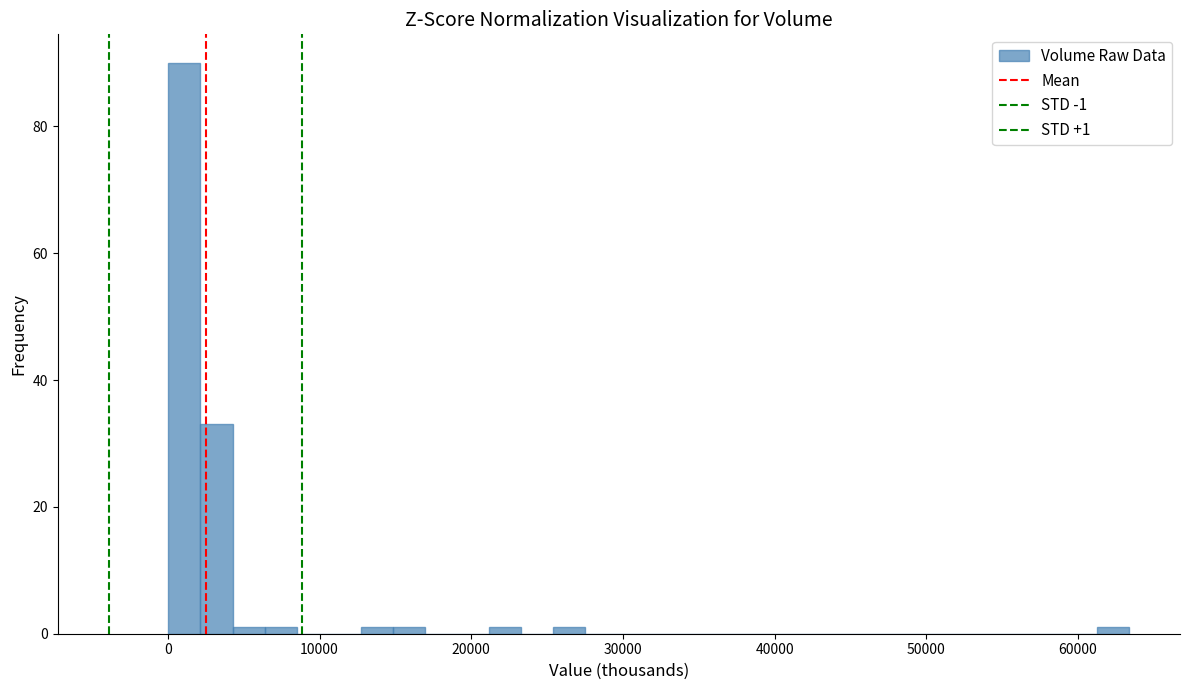

Around what value on the x-axis is the tallest bar? Give the approximate position of its centre, as read against the axis.

1000